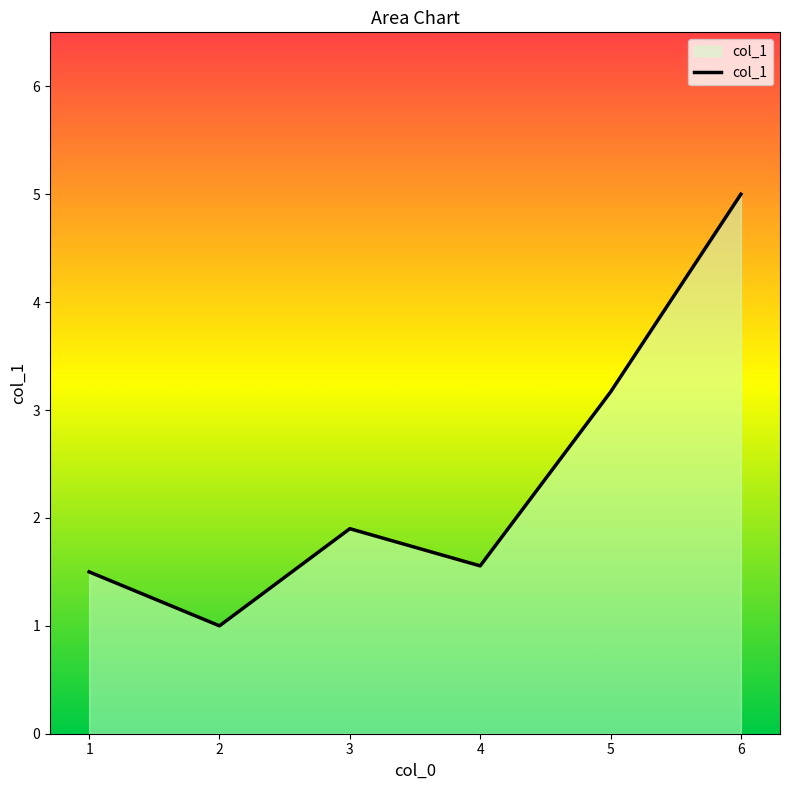

List the labels in order of value, smallest first.

2, 1, 4, 3, 5, 6